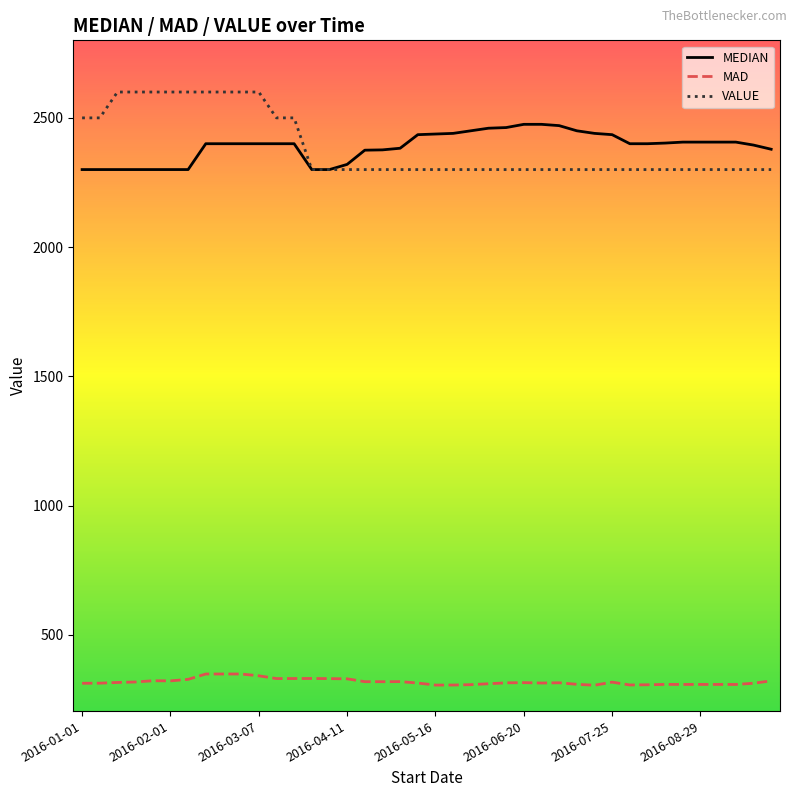

Which series has the largest range (max minus min)?

VALUE